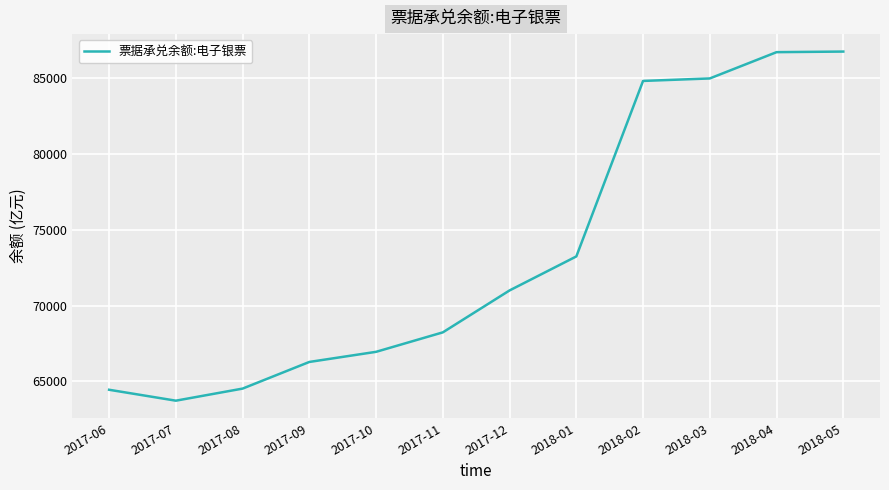

What is the smallest value displayed?

63728.2